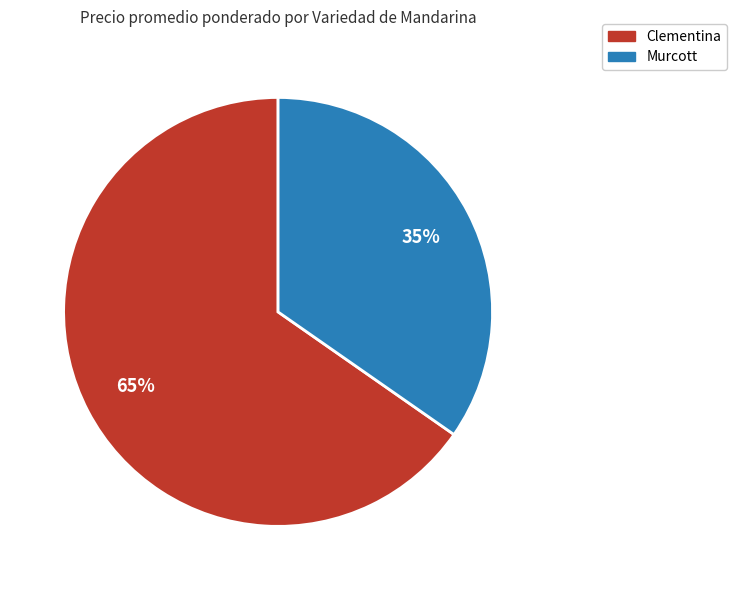

Is there a majority slice in this chart?

Yes